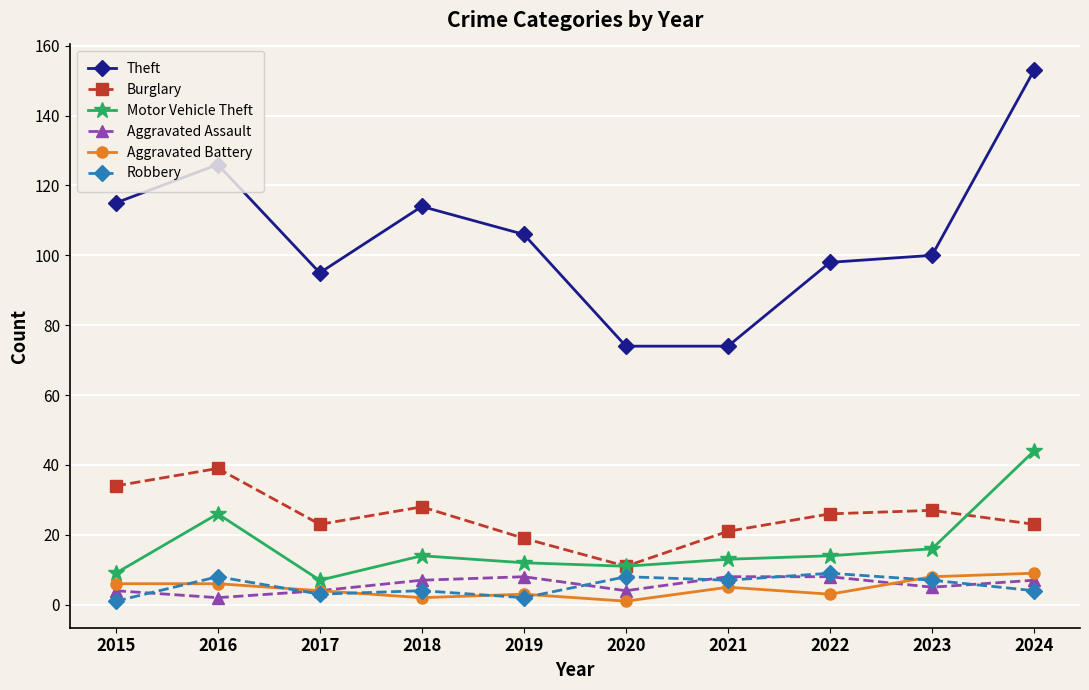

How many categories are shown in the chart?

10